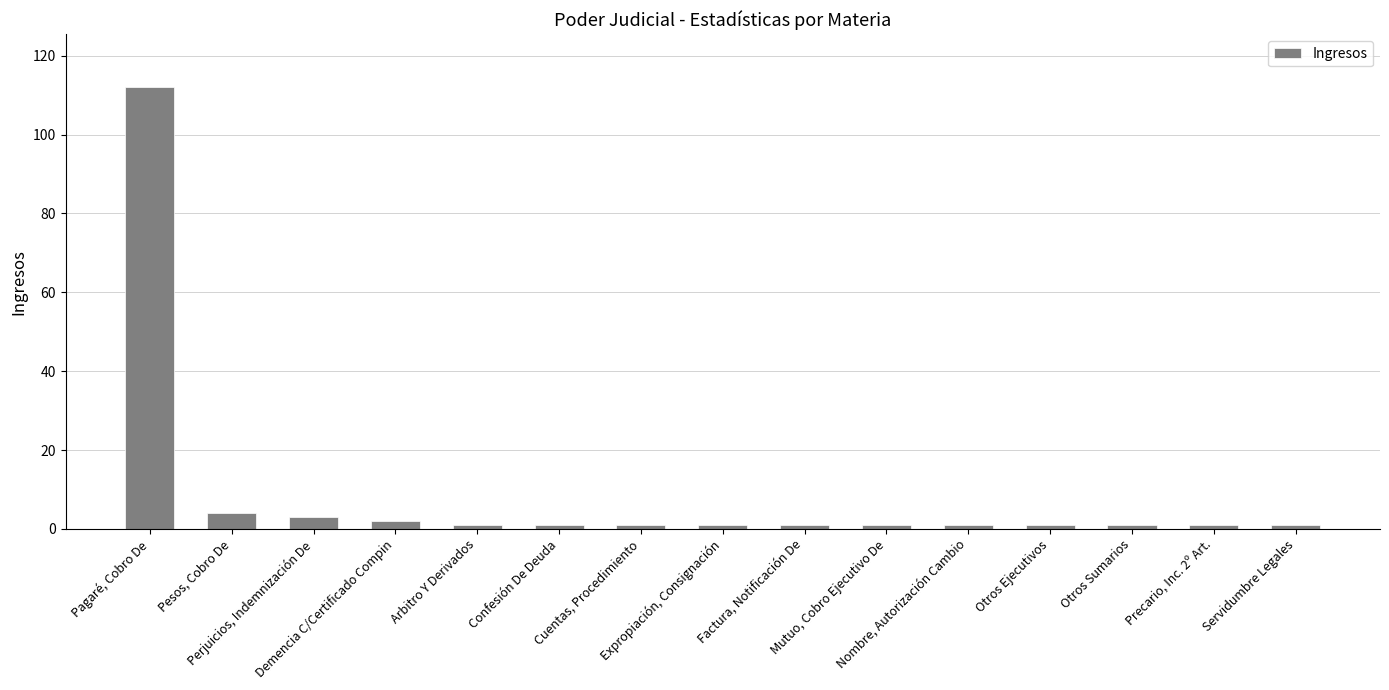

What is the sum of all values?

132